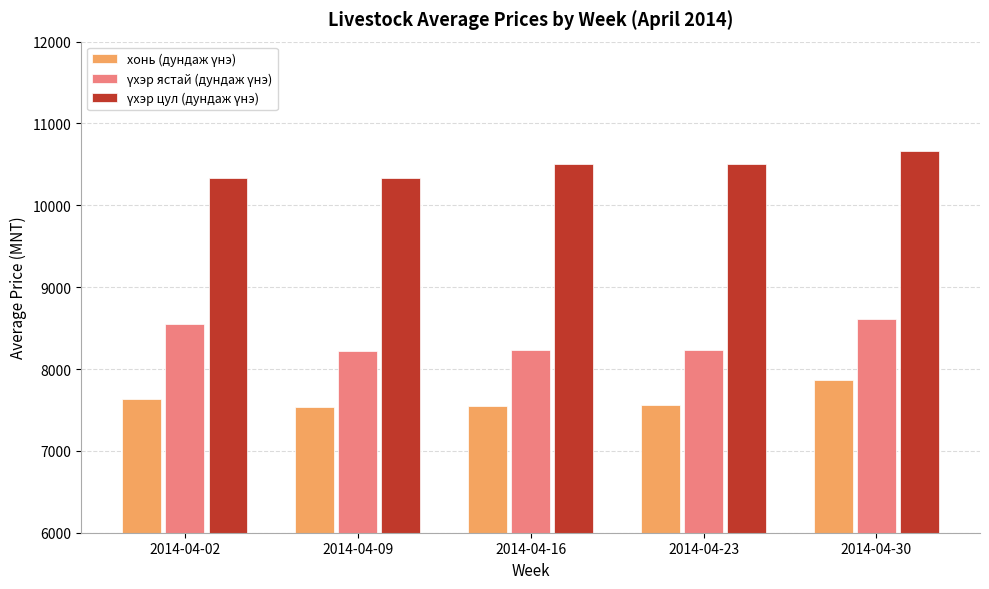

What is the difference between the highest and lowest values at 2014-04-23?

2934.3